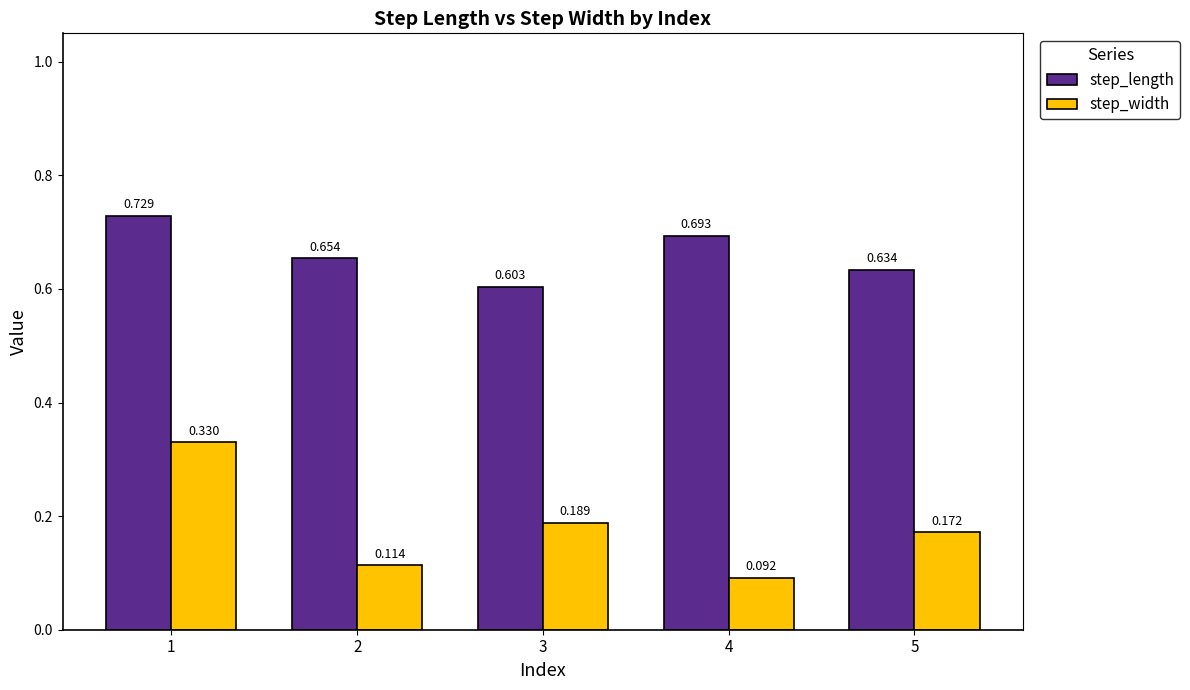

Which series changed the most between 3 and 5?

step_length